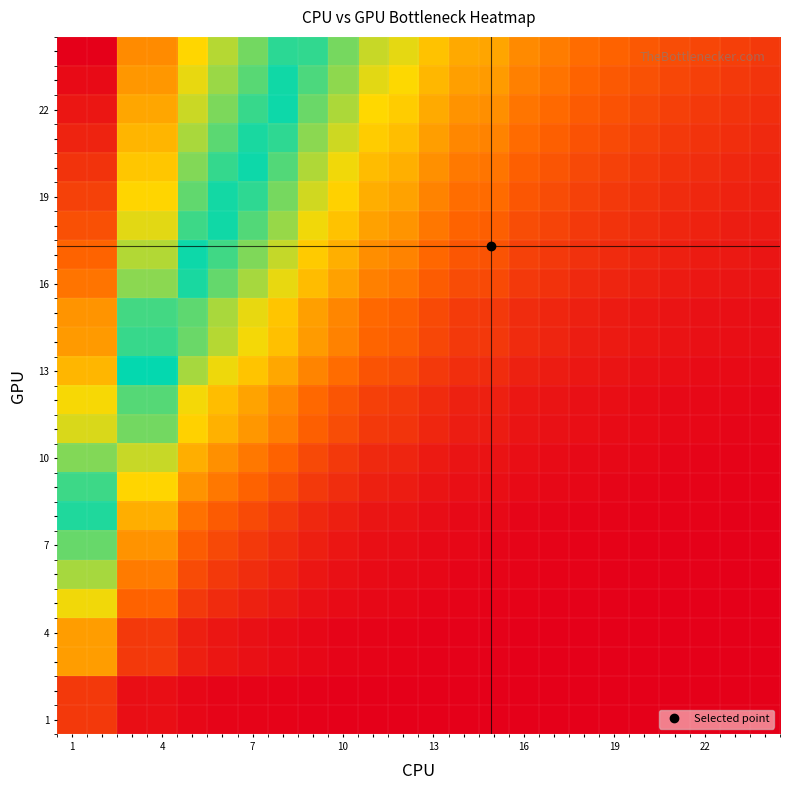

Which category has the highest value across all series?

1